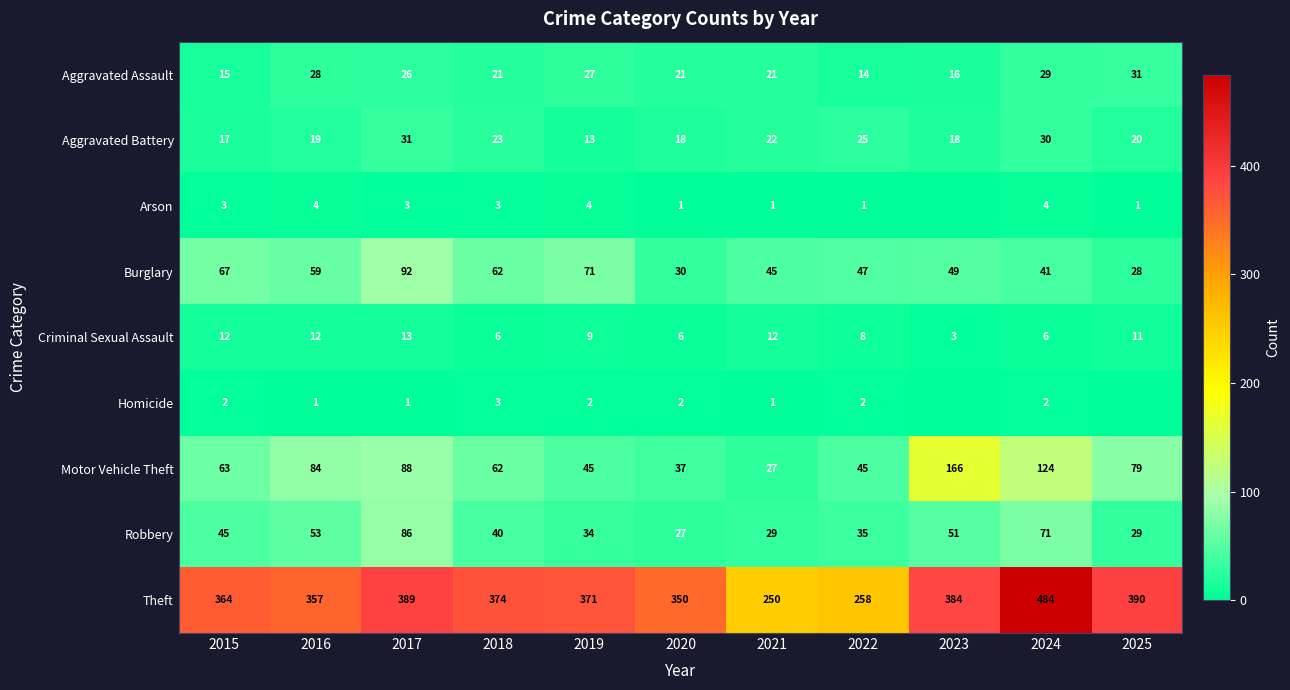

What is the total value across all series at 2019?

576